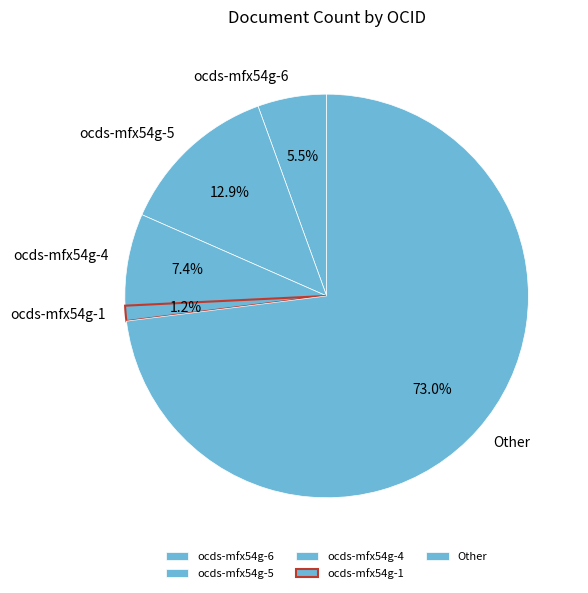

Combined, do ocds-mfx54g-5 and ocds-mfx54g-1 account for over 50%?

No